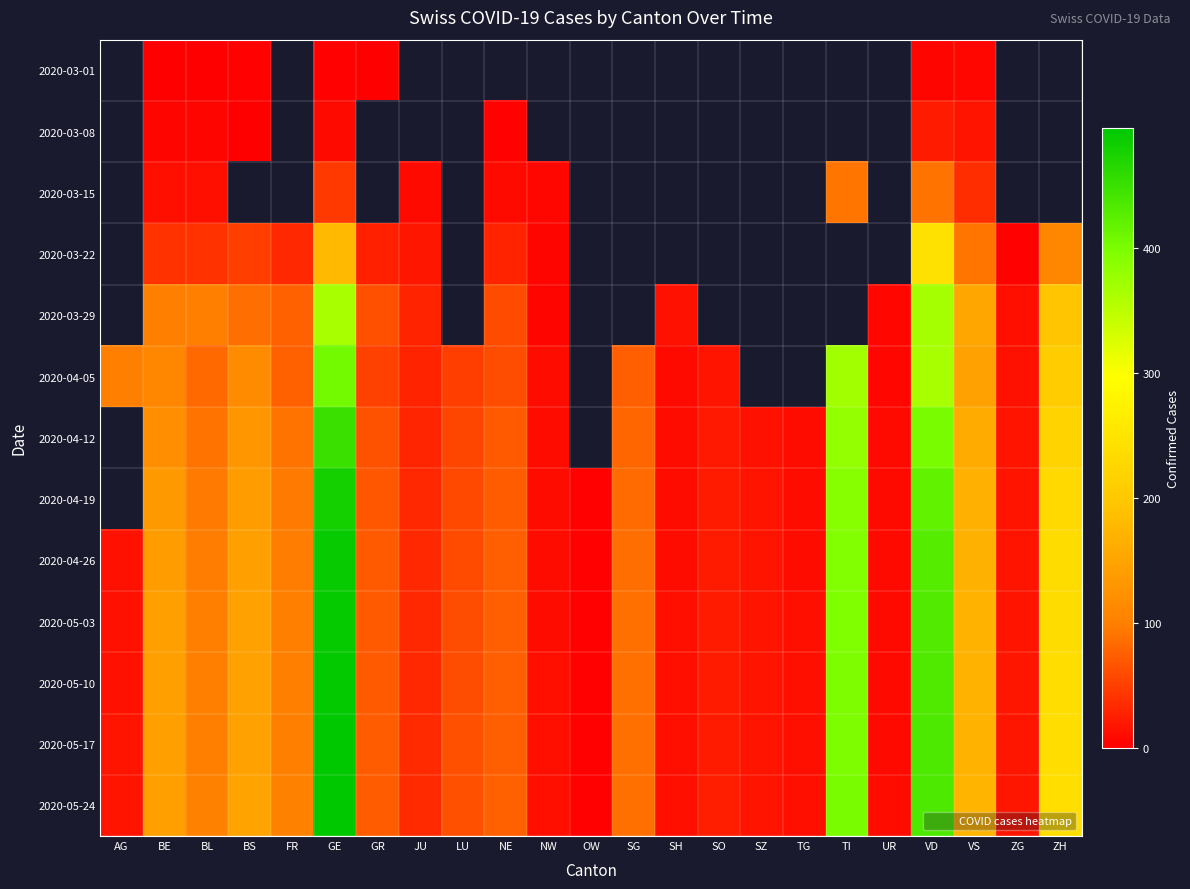

Which series has the largest total across all categories?

2020-05-24